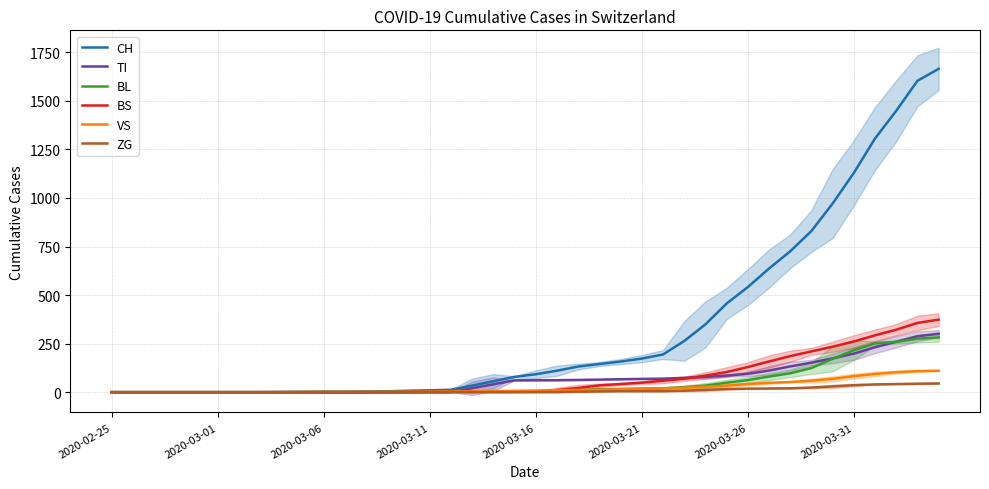

What is the average value of the TI series?

68.9